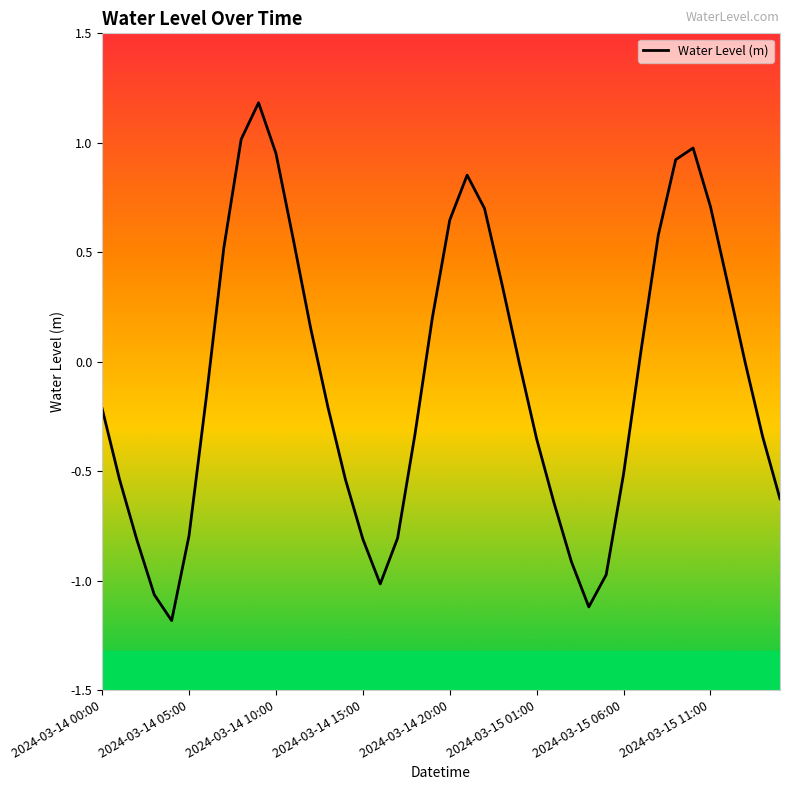

What is the difference between the maximum and minimum values?

2.4